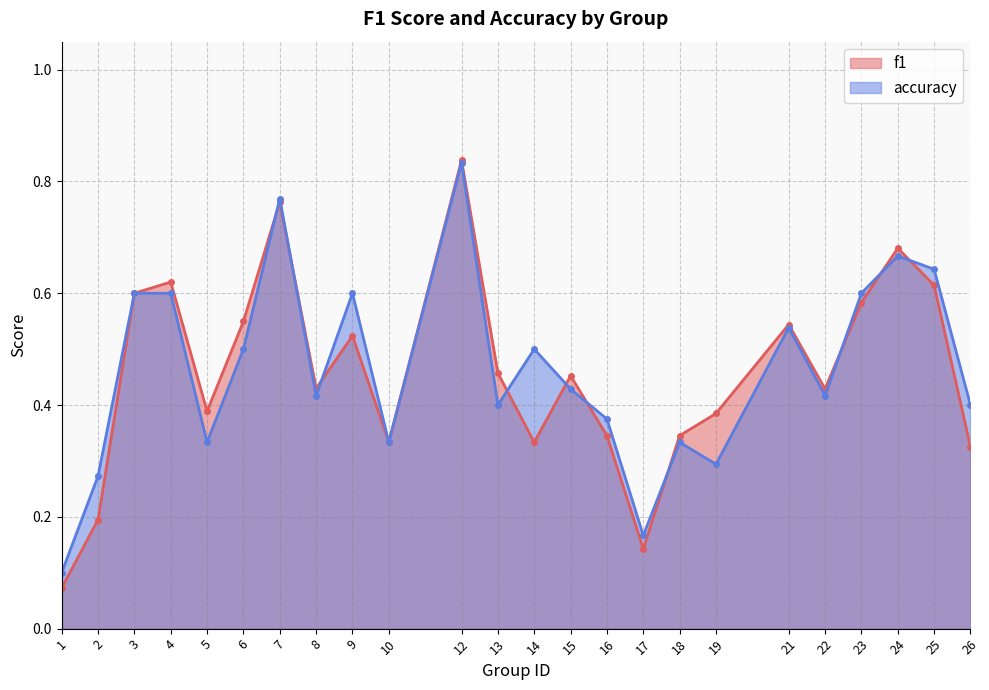

What is the total value across all series at 1?

0.2